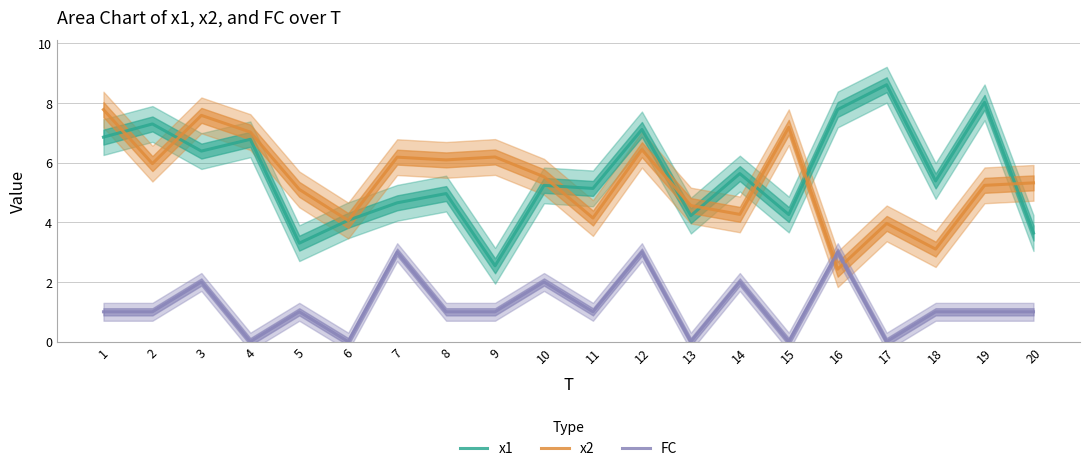

Which series has the widest spread of values?

x1